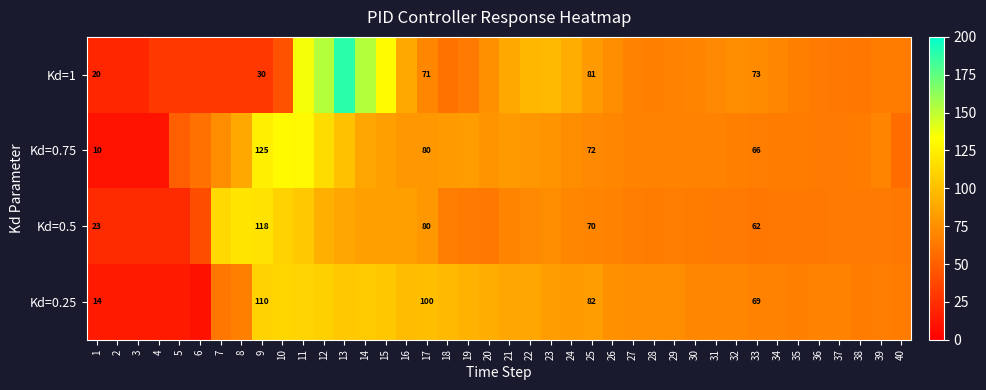

What is the maximum value for Kd=1?

189